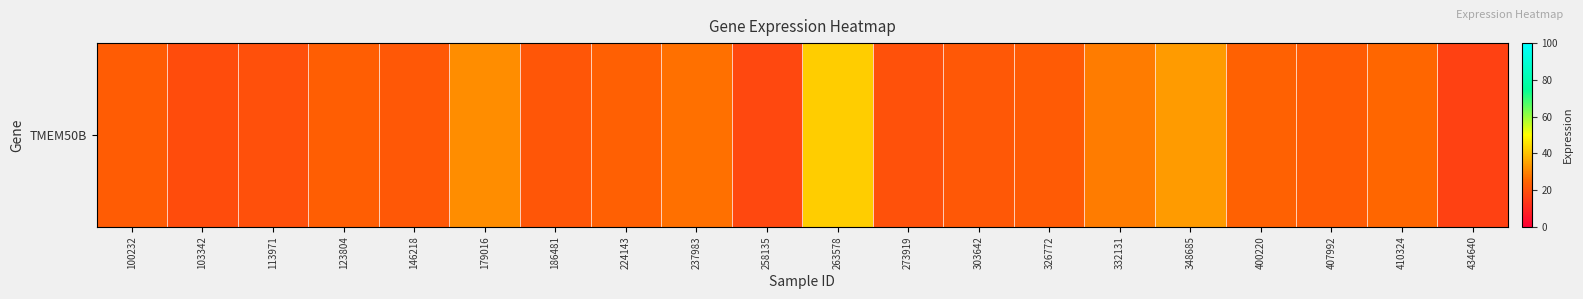

Reading left to right, transcribe all the data shown in this chart.

22.8	18.8	19.8	23.3	21.5	31.6	21.5	23.8	26.9	17.7	41.8	20.2	21.7	22.4	28.6	33.8	24.1	23.0	25.3	16.0